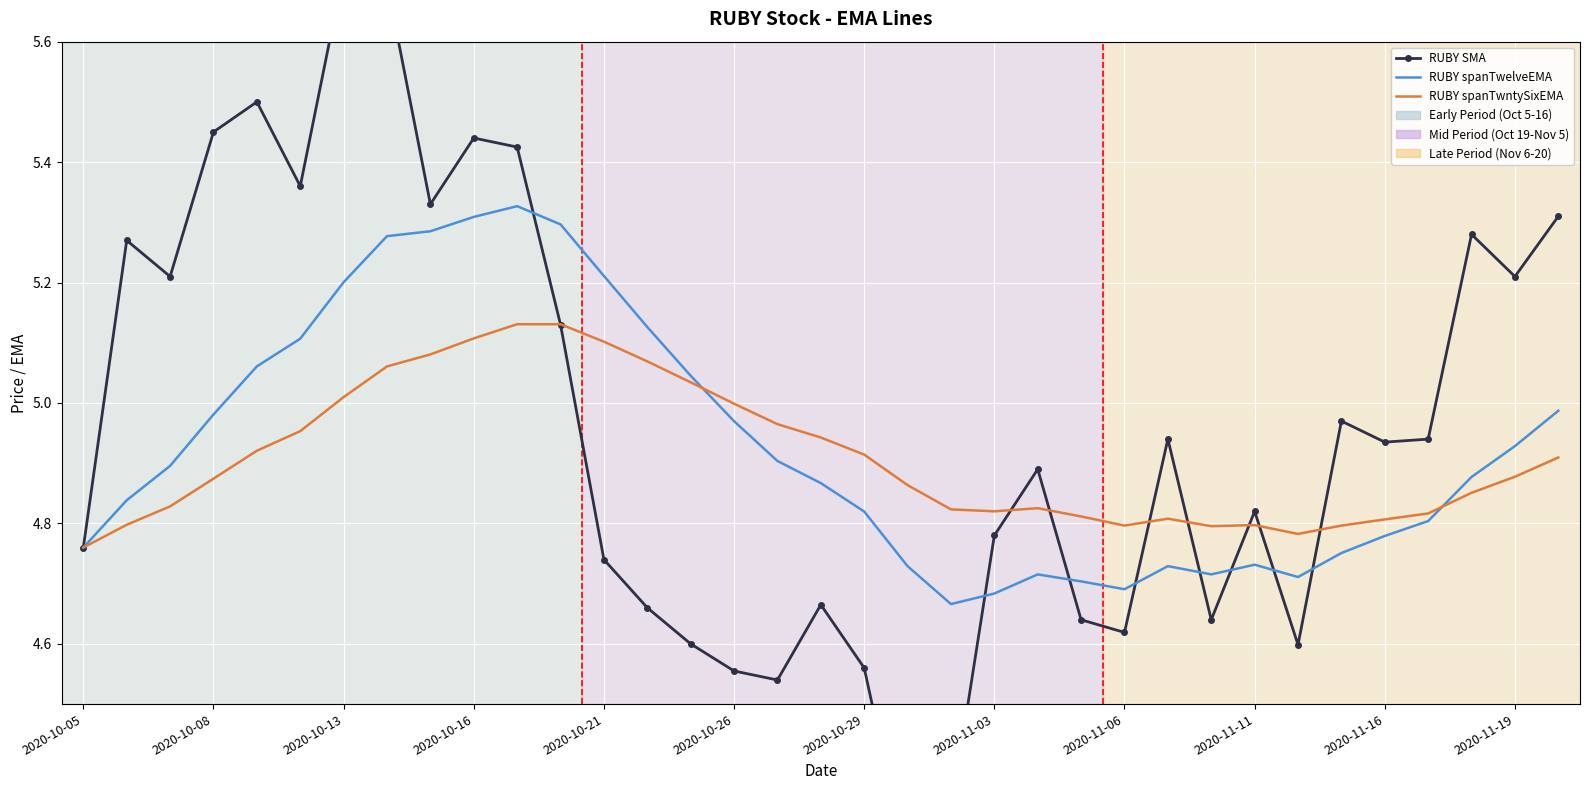

Between 2020-11-11 and 2020-10-26, which is larger?

2020-11-11